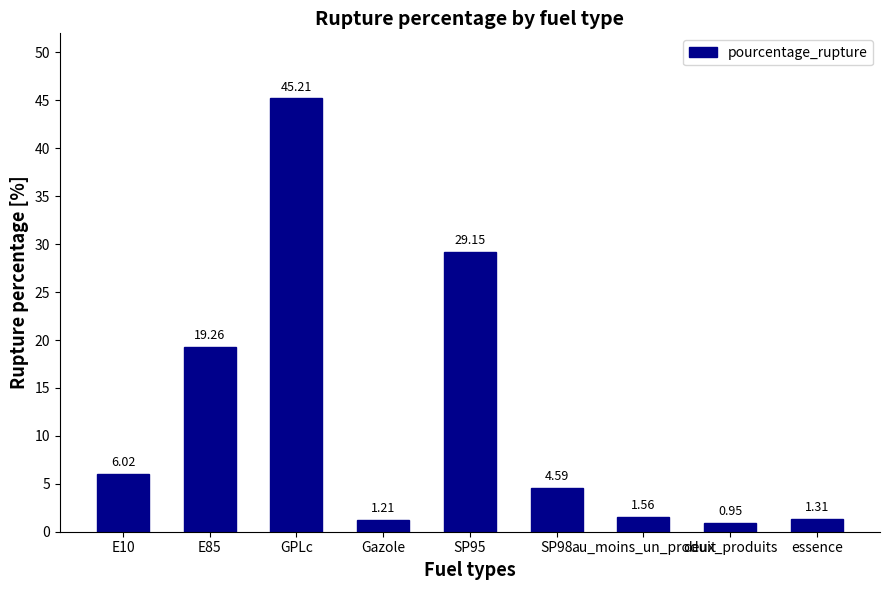

What is the change in value from Gazole to SP98?

+3.4